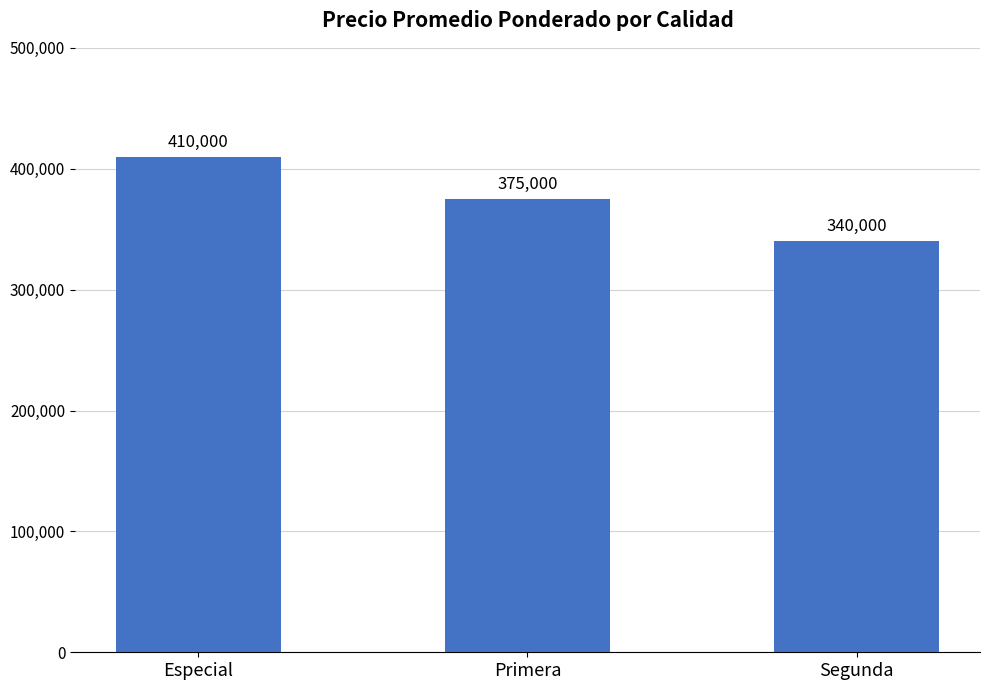

List the labels in order of value, largest first.

Especial, Primera, Segunda